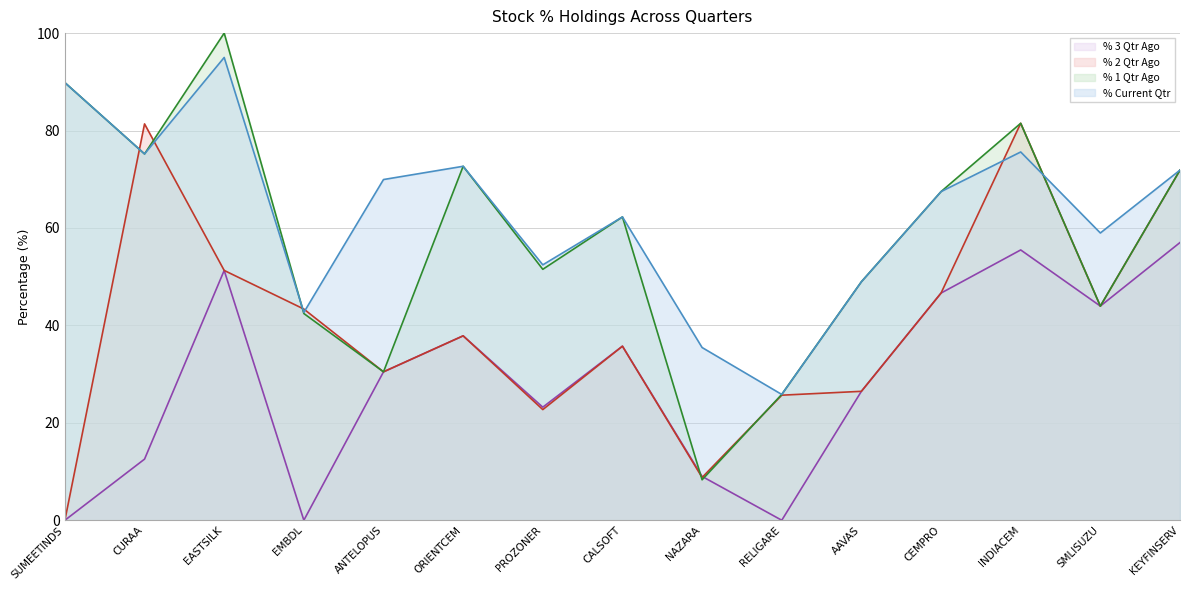

Which series has the largest total across all categories?

% Current Qtr